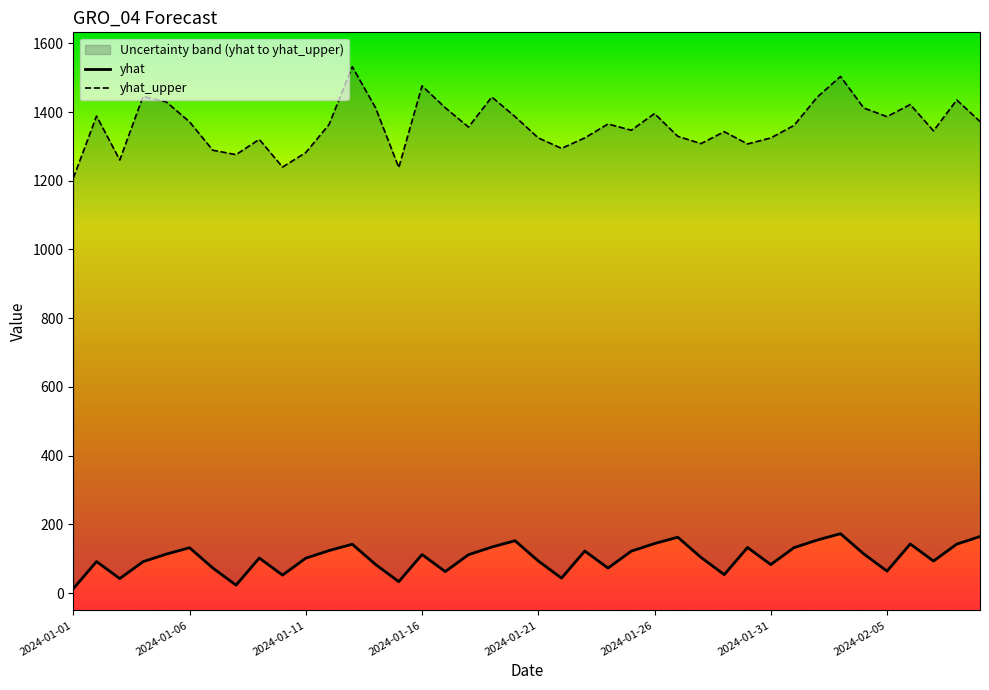

Rank the categories by yhat value from highest to lowest.

33, 39, 26, 32, 19, 25, 36, 38, 12, 18, 29, 31, 2024-01-26, 11, 22, 24, 34, 2024-01-21, 15, 17, 27, 8, 10, 20, 37, 2024-01-06, 2024-01-16, 13, 30, 2024-01-31, 23, 35, 16, 28, 9, 21, 2024-01-11, 14, 2024-02-05, 2024-01-01